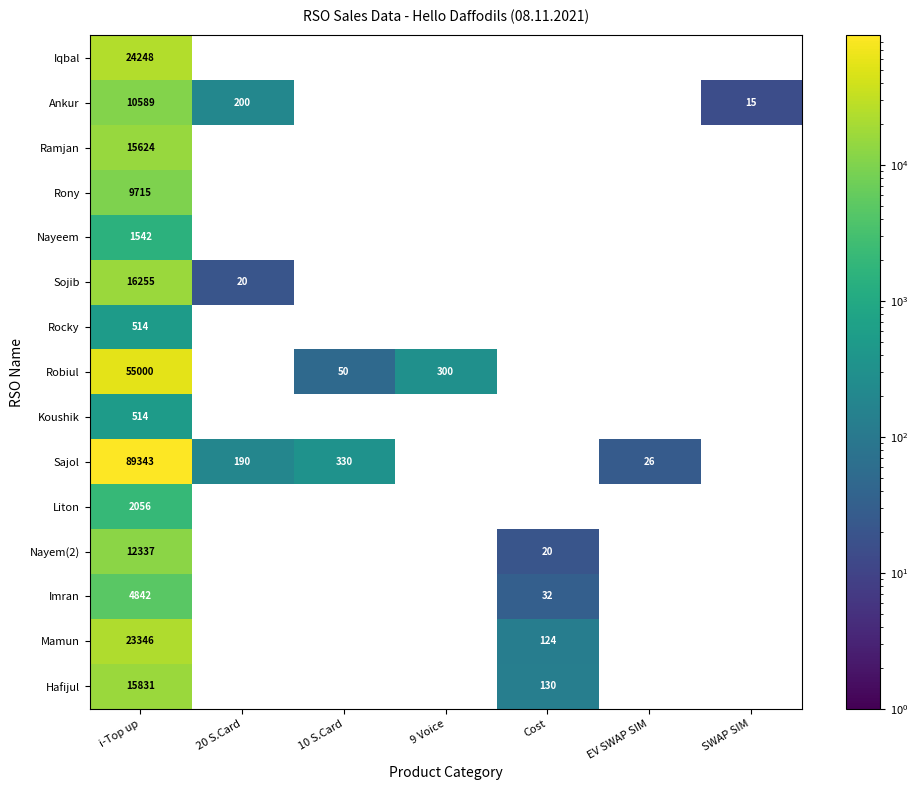

What is the difference between the highest and lowest values at i-Top up?

88829